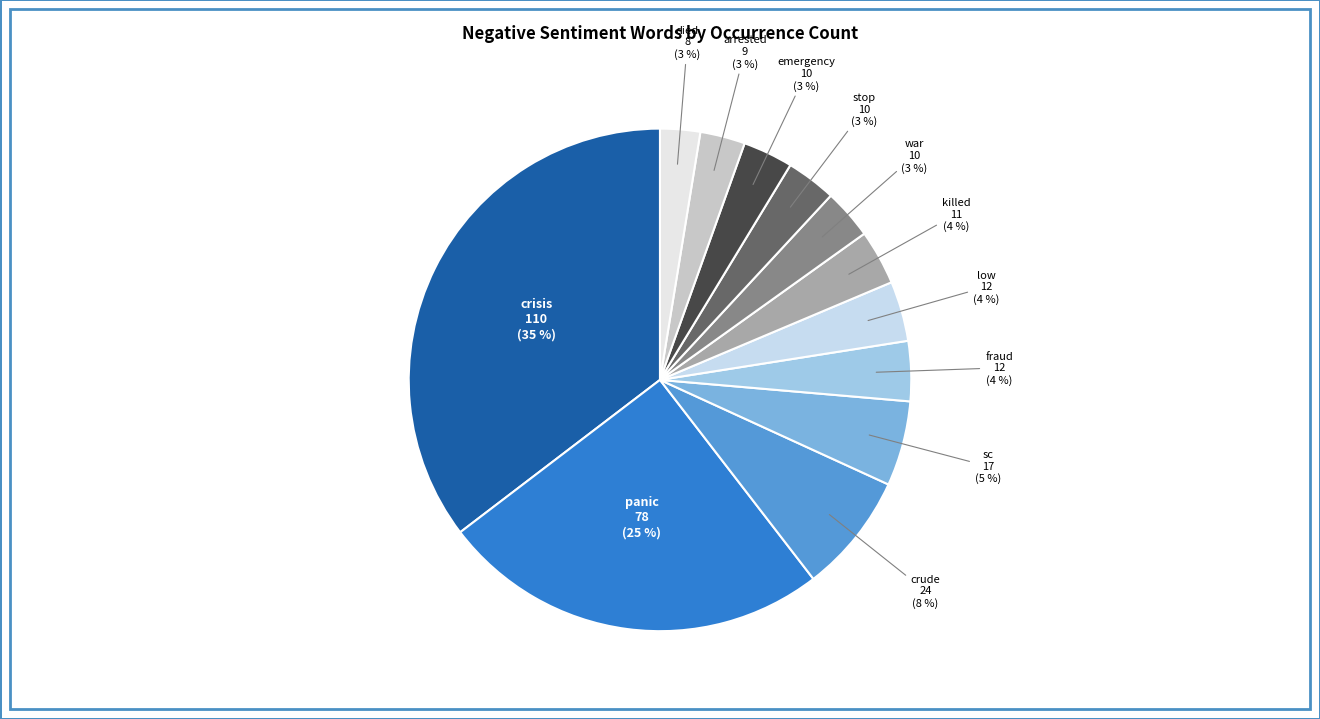

Is there any slice that represents more than half of the pie?

No